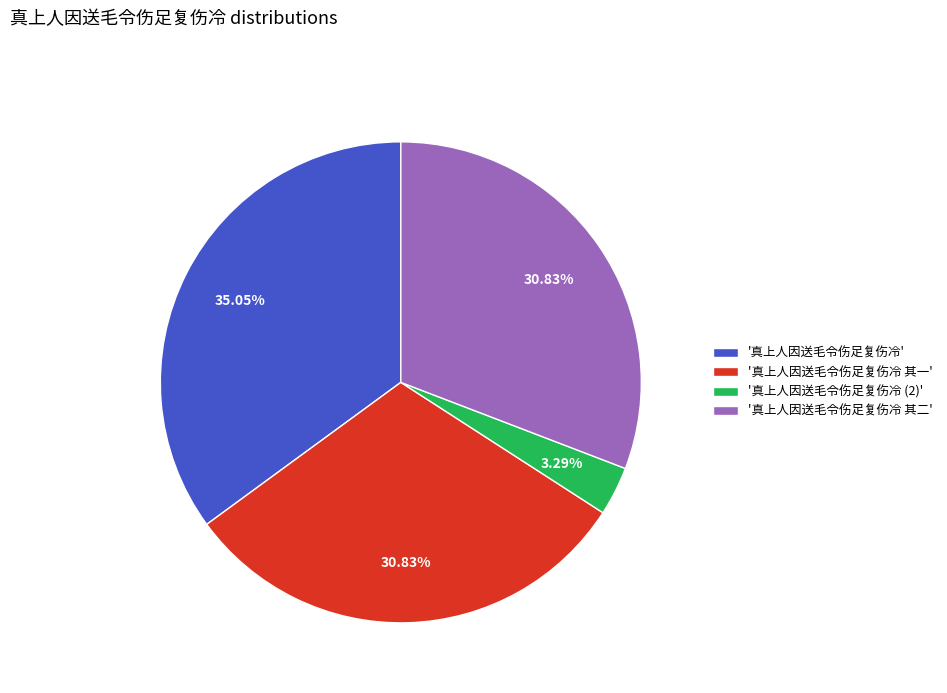

What is the ratio of the value at '真上人因送毛令伤足复伤冷 其一' to the value at '真上人因送毛令伤足复伤冷 其二'?

1.0